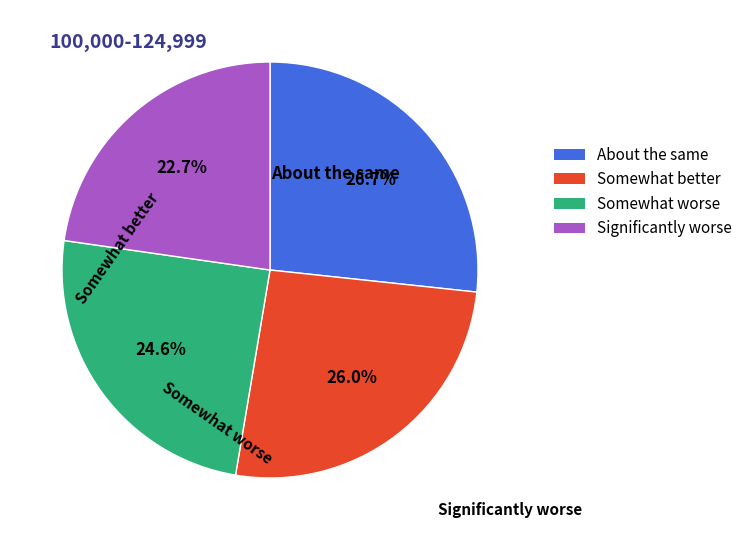

Rank the categories by value from lowest to highest.

Significantly worse, Somewhat worse, Somewhat better, About the same